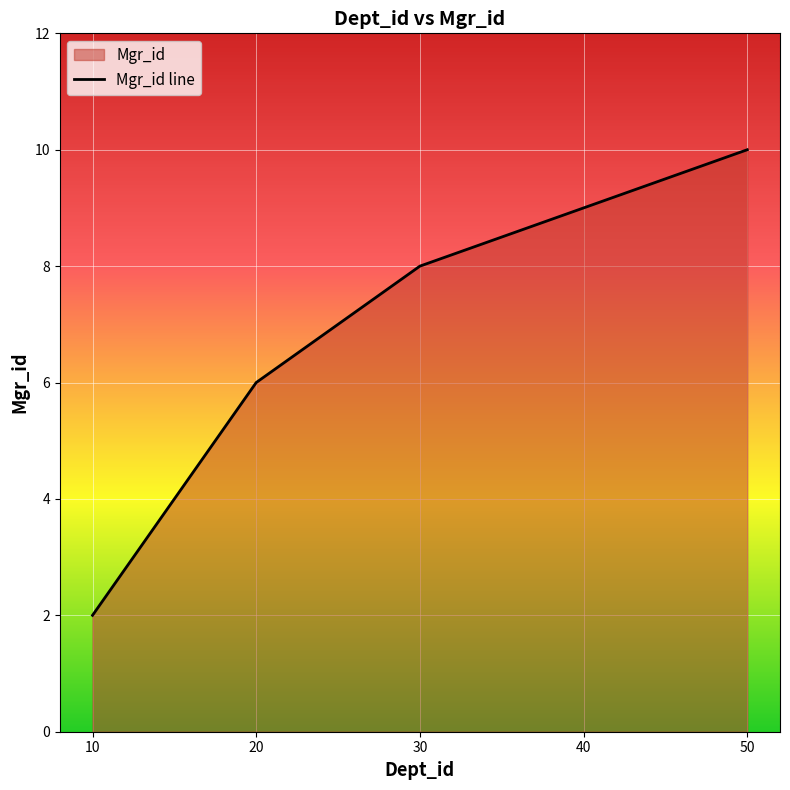

What is the sum of the values at 50 and 20?

16